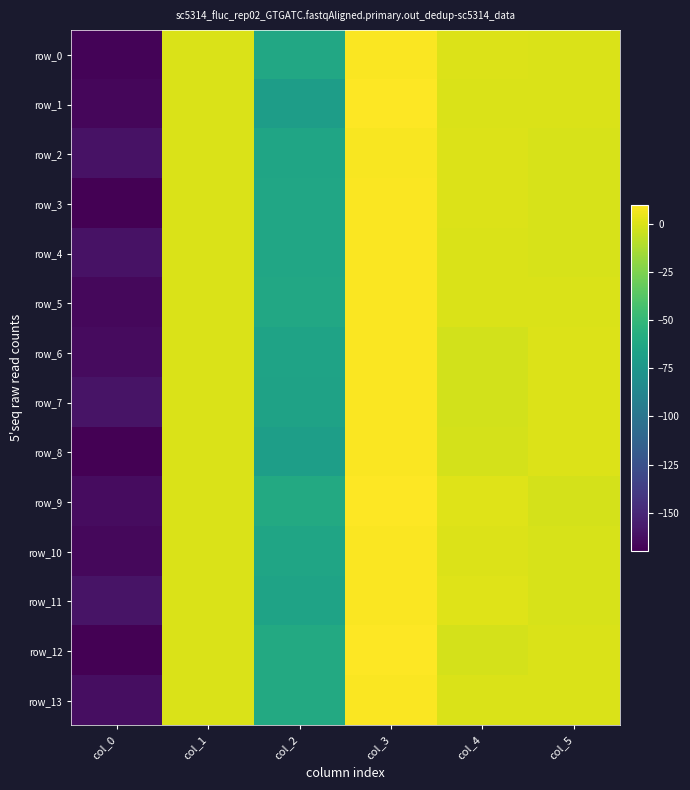

Between col_0 and col_3, which series saw the biggest shift?

row_12